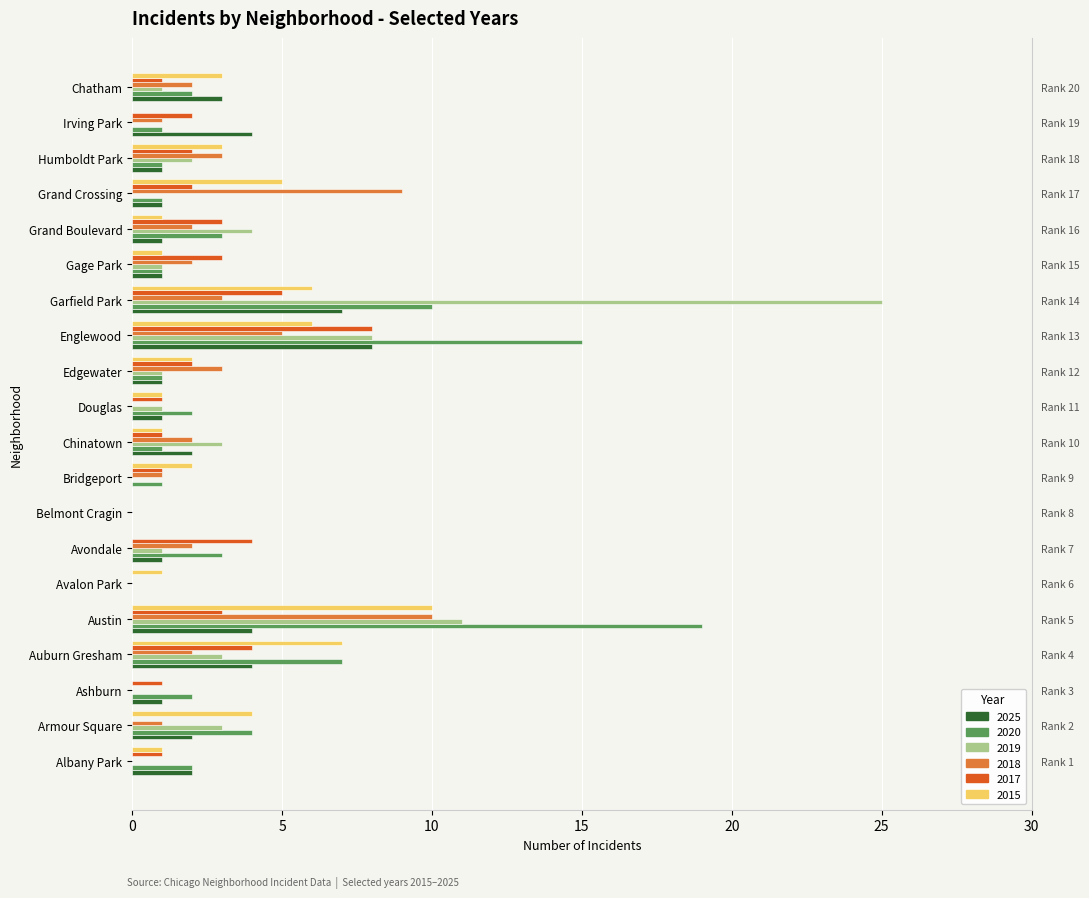

Are the bars horizontal?

Yes